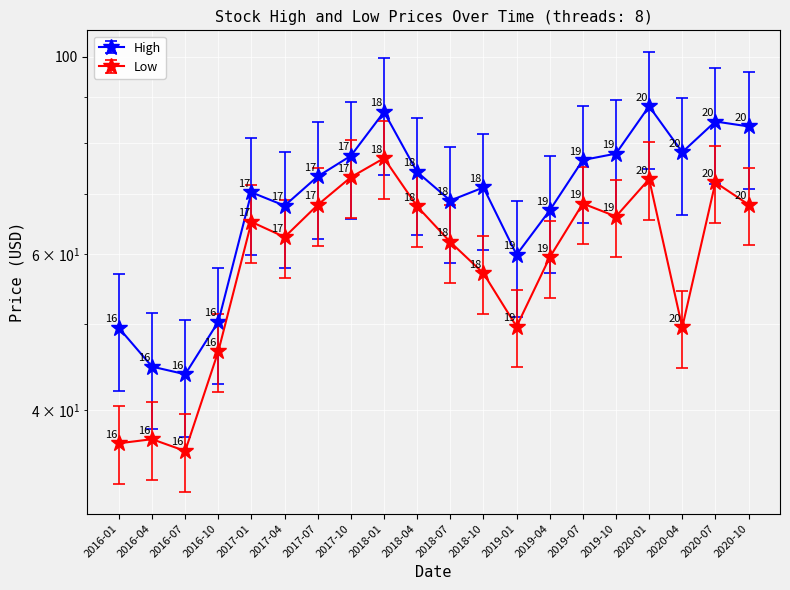

Where is the first local maximum for Low?

2016-04